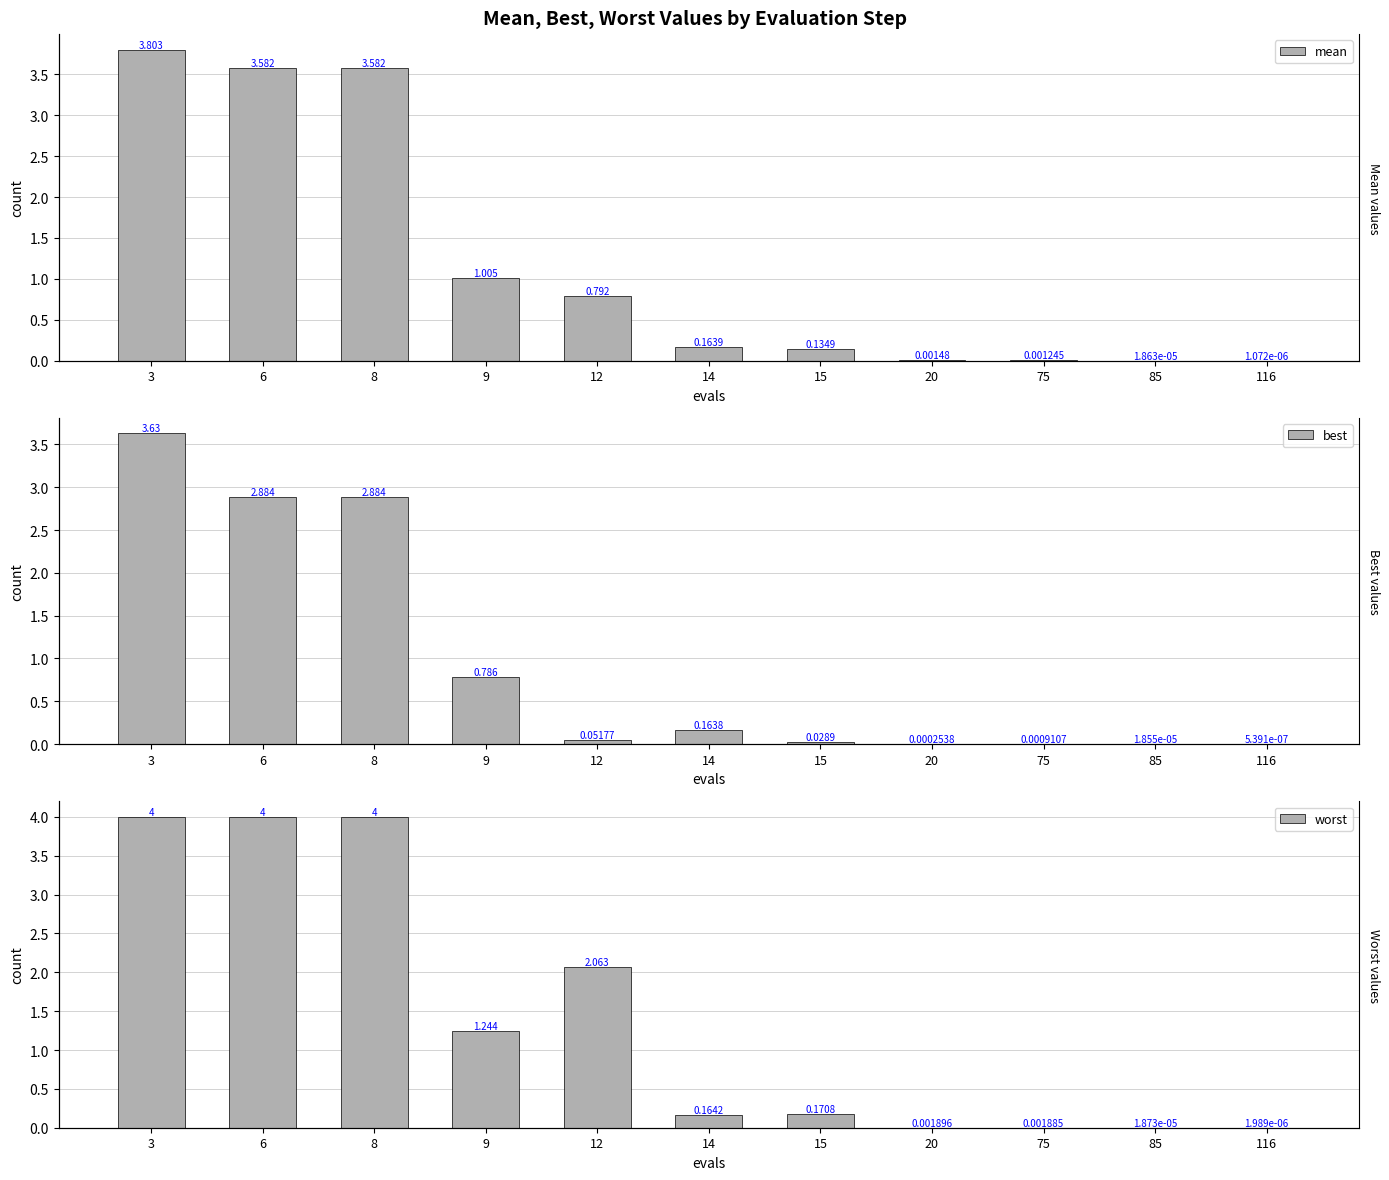

What is the difference between the worst values at 85 and 15?

0.2